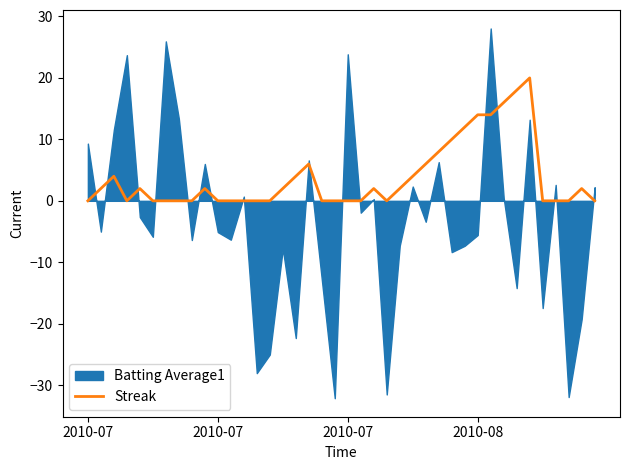

The value at 6 is -7. True or false?

False